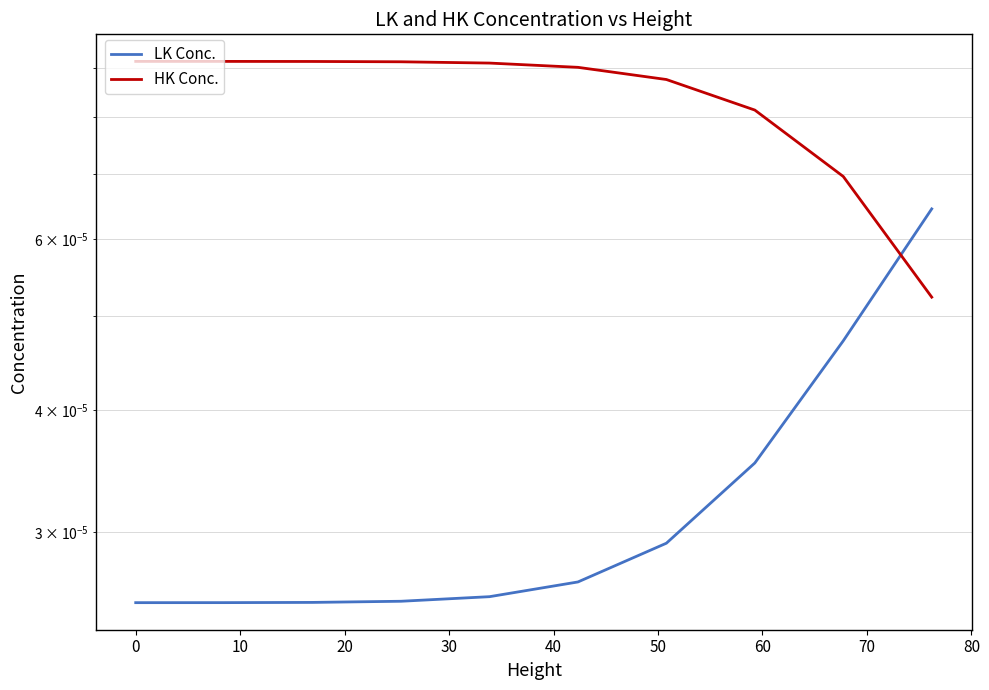

Which series ends up on top after the final intersection of LK Conc. and HK Conc.?

LK Conc.